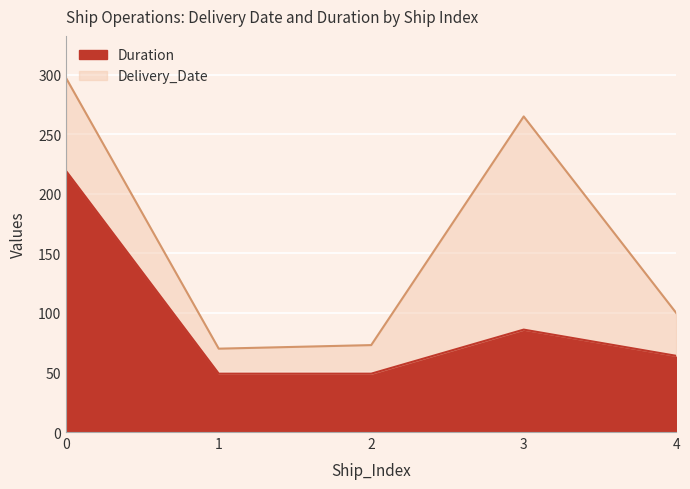

True or false: Delivery_Date and Duration cross at least once.

False